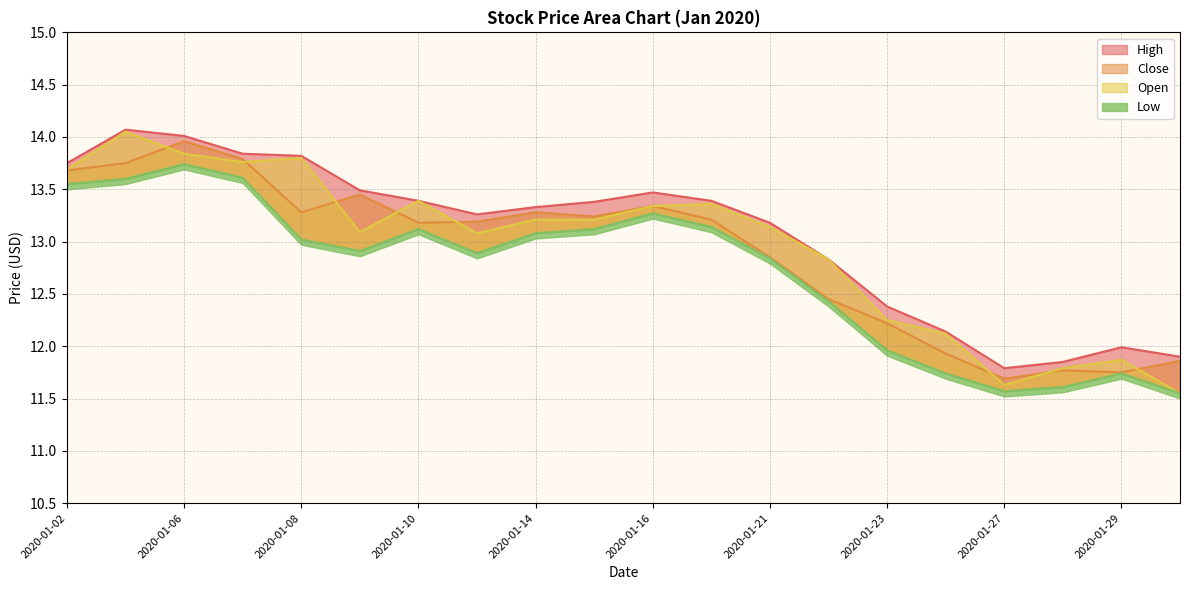

List the series in order of their peak value, lowest first.

Low, Close, Open, High